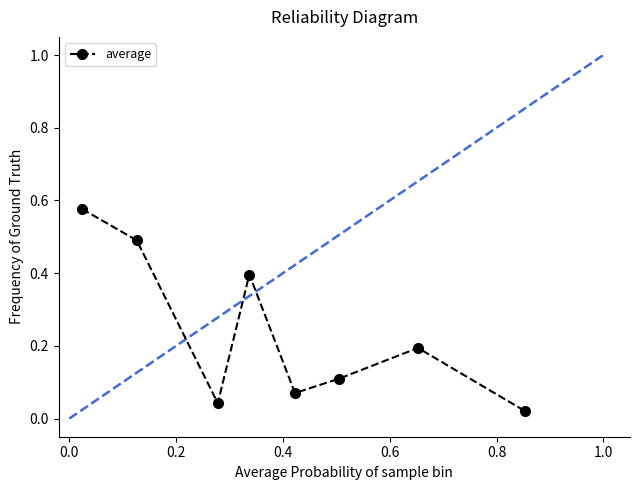

Does the chart have visible grid lines?

No